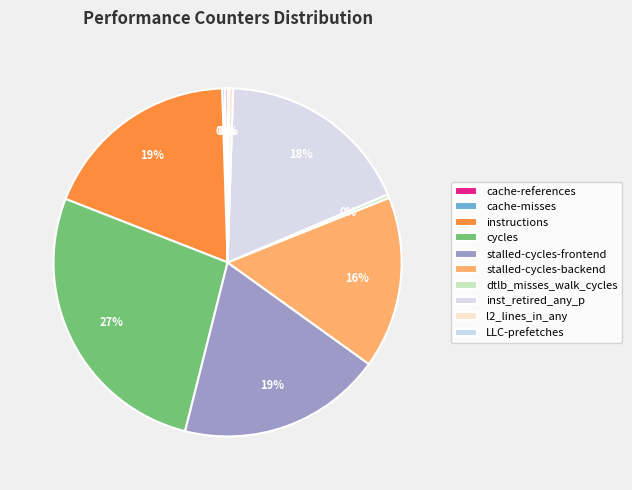

Does cache-misses represent more than half of the total?

No